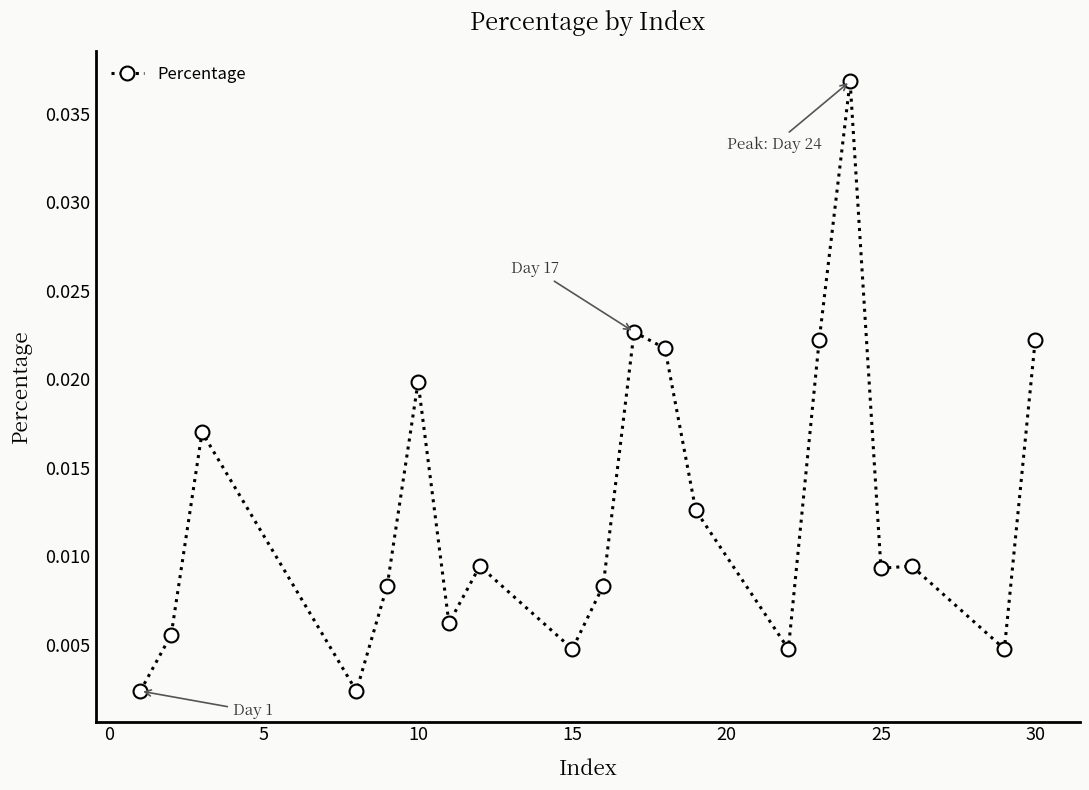

True or false: the data has more than 1 interior local peaks.

True